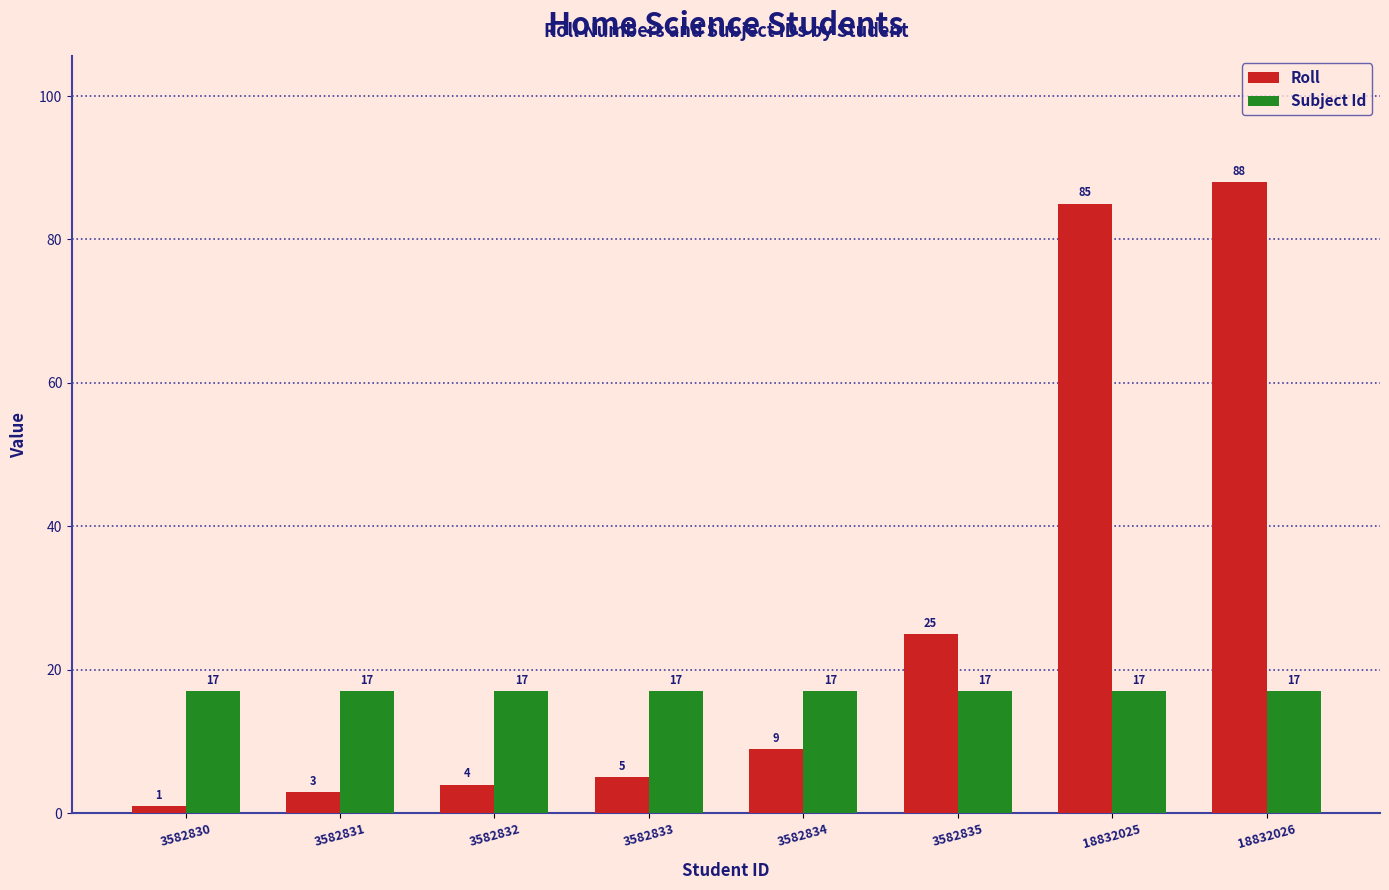

What is the difference between the Roll values at 18832025 and 3582833?

80